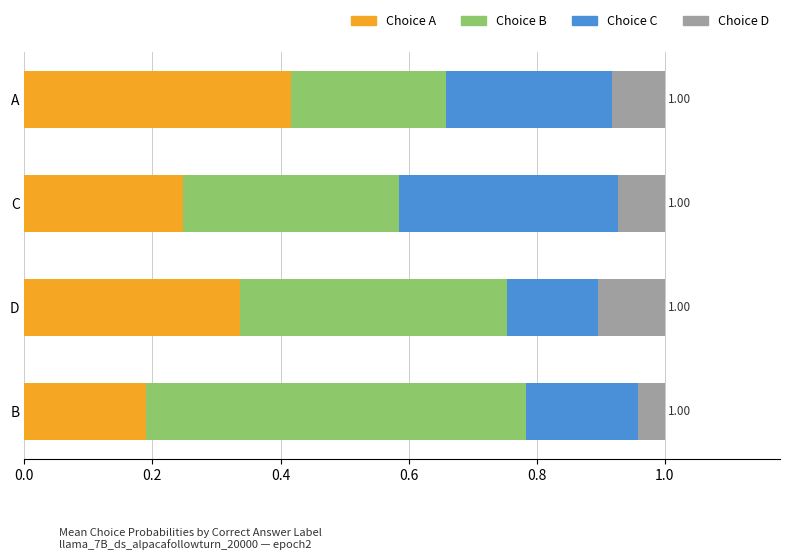

Which category has the lowest value in the Choice A series?

B